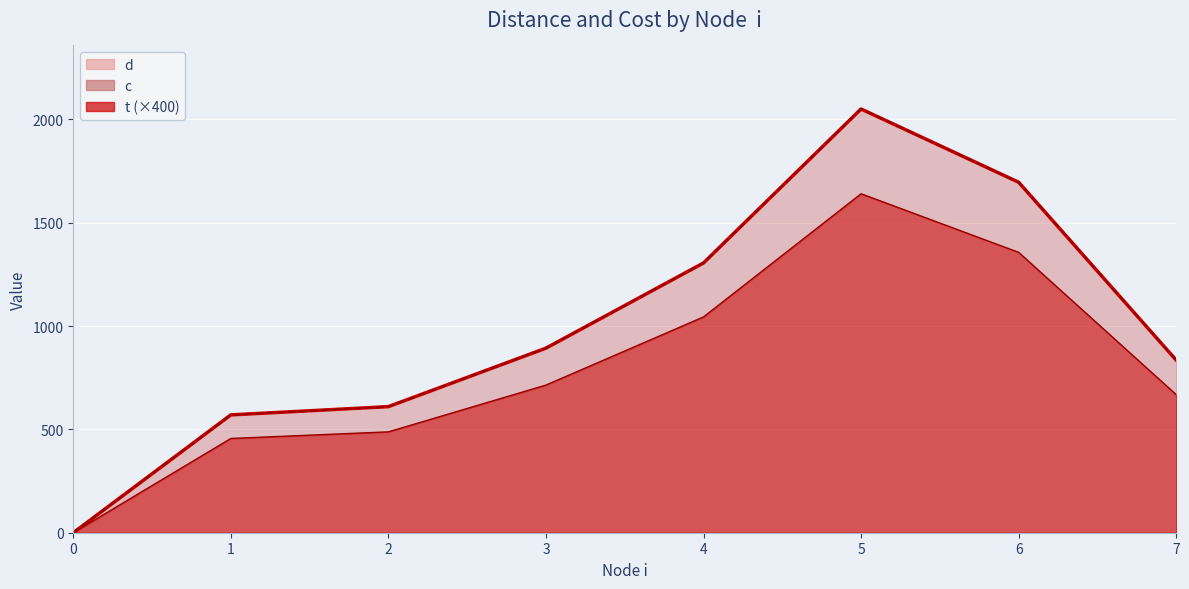

Rank the categories by t value from highest to lowest.

5, 6, 4, 3, 7, 2, 1, 0